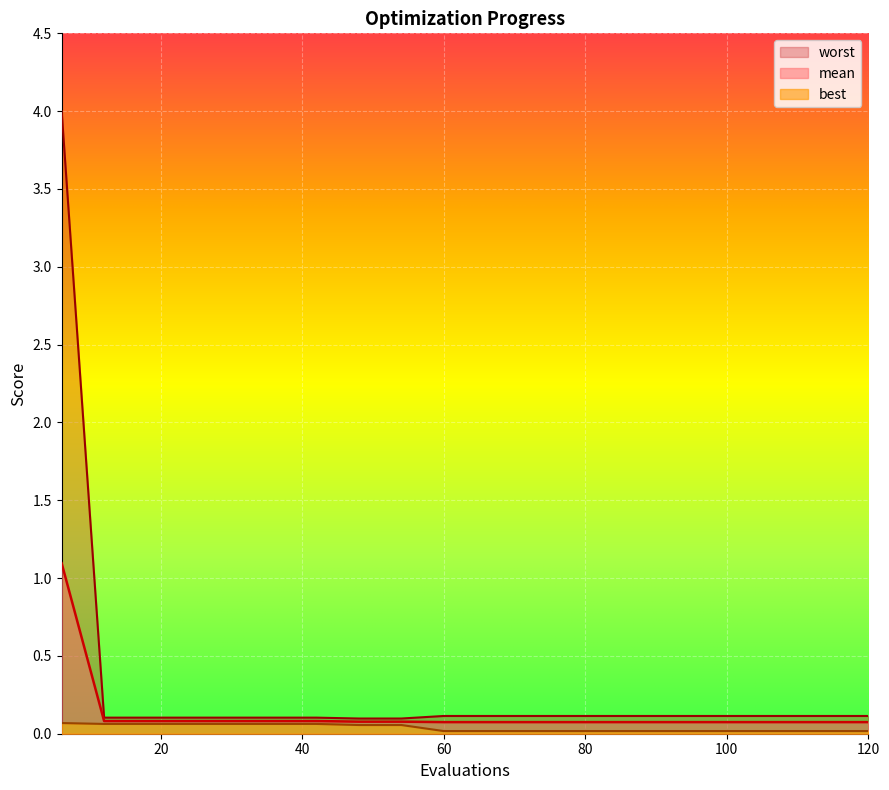

What are all the series names shown in the legend?

mean, best, worst